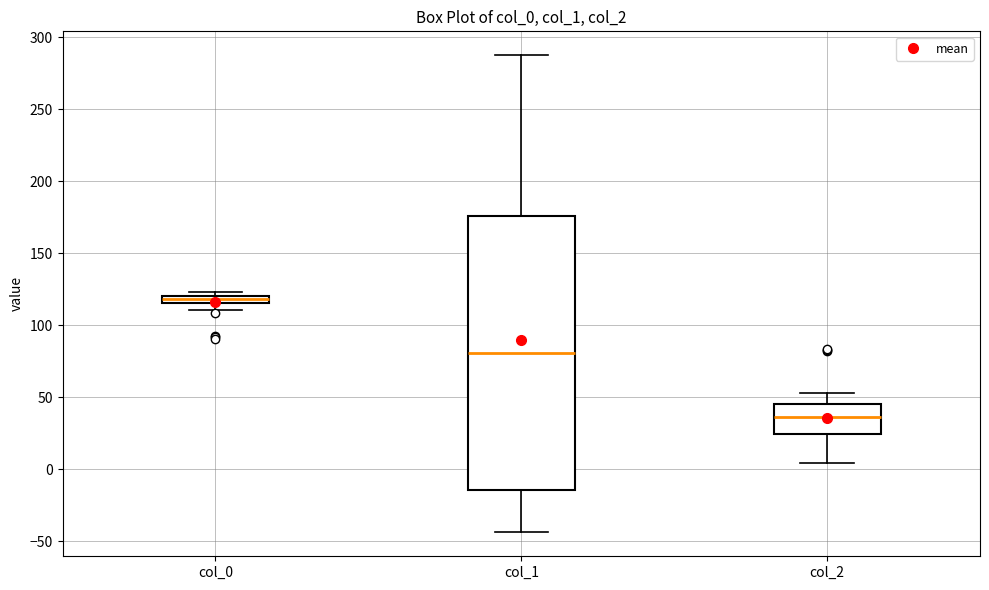

Where is the upper edge of the box for col_1 on the y-axis? The values are not printed on the chart, so give them approximately, as read against the axis.

175